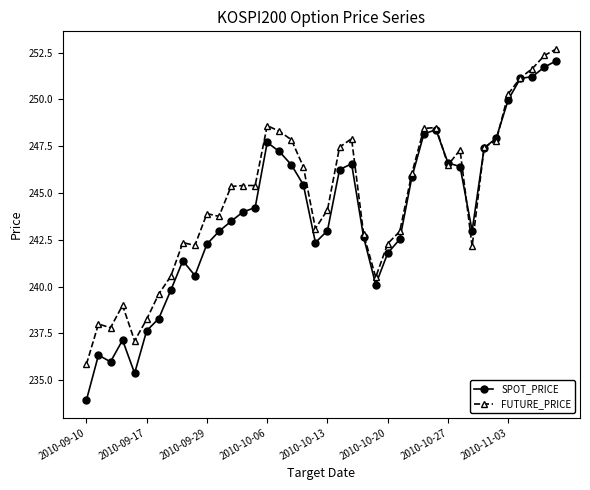

True or false: FUTURE_PRICE has more than 1 interior local peaks.

True